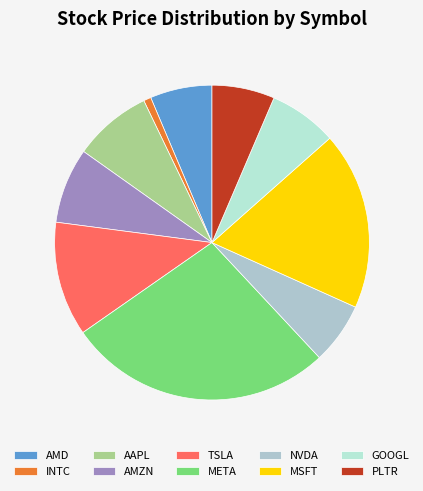

To the nearest percent, what is the average slice percentage?

10%